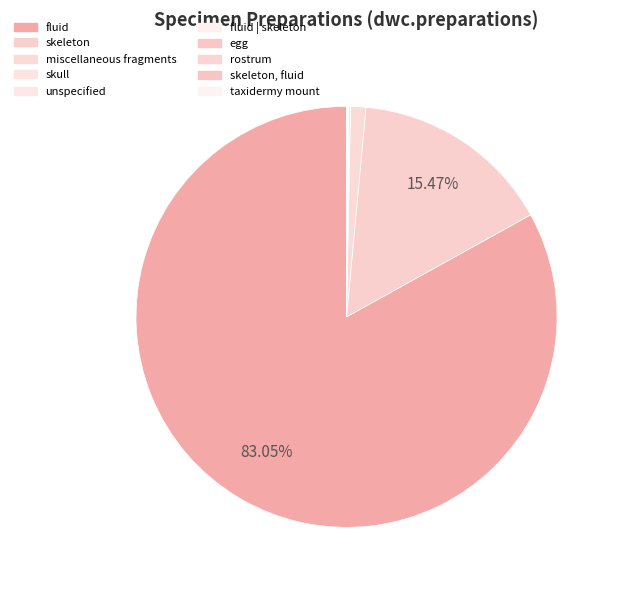

To the nearest percent, what is the difference between the skeleton and skull slice percentages?

15%